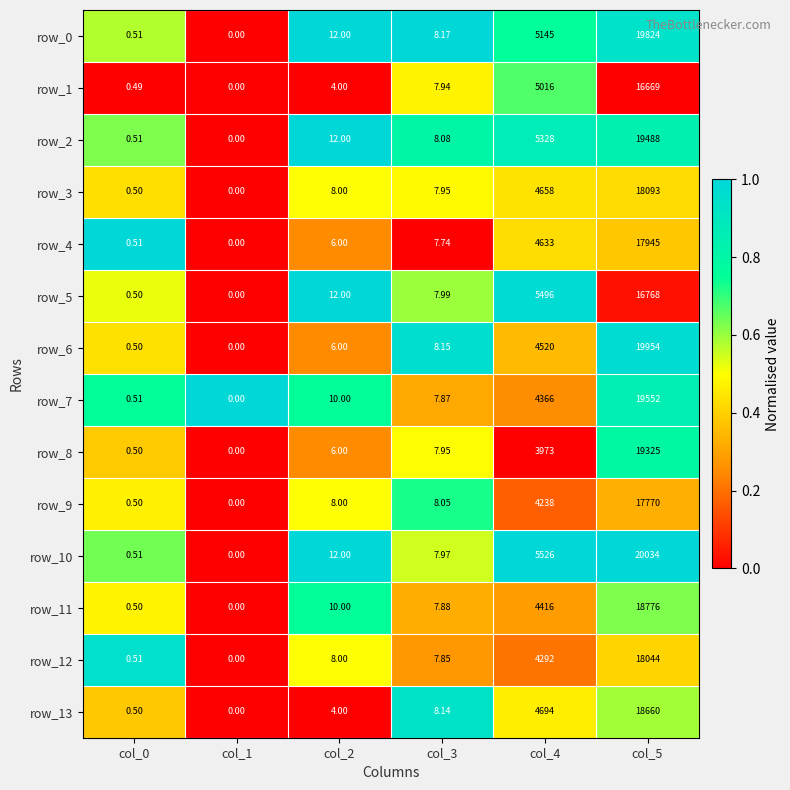

True or false: row_5 has a value of 0.6 at col_4.

False